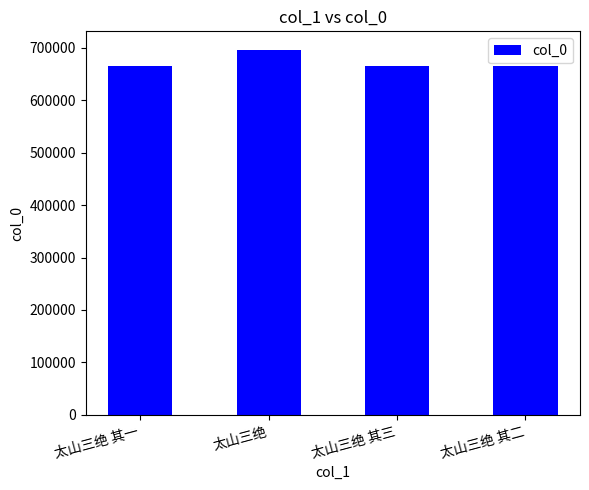

What is the approximate value at 太山三绝?

696674